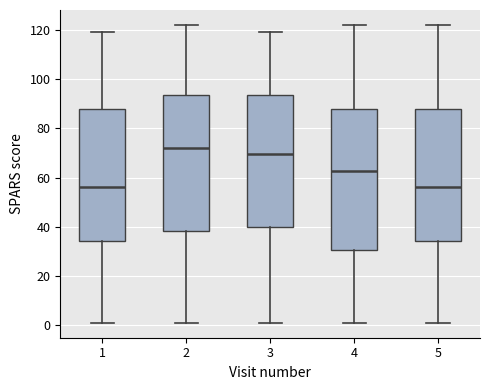

Where does the median line of the box at x = 3 sit on the y-axis? The values are not printed on the chart, so give them approximately, as read against the axis.

70